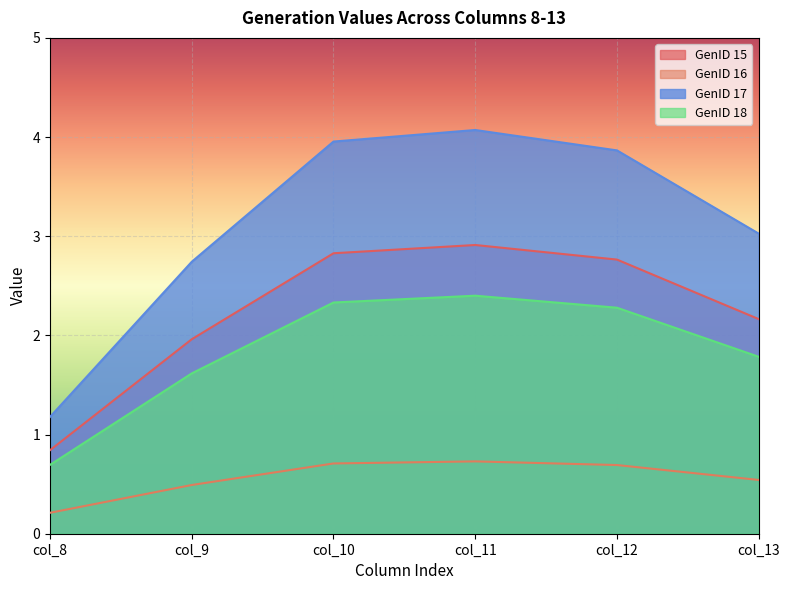

True or false: GenID 18 and GenID 15 cross at least once.

False